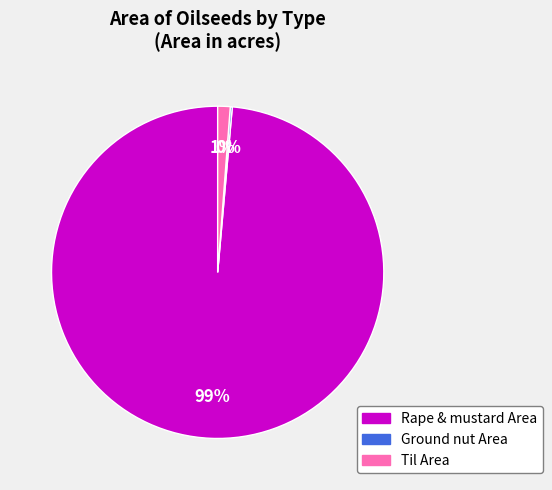

Is there a majority slice in this chart?

Yes